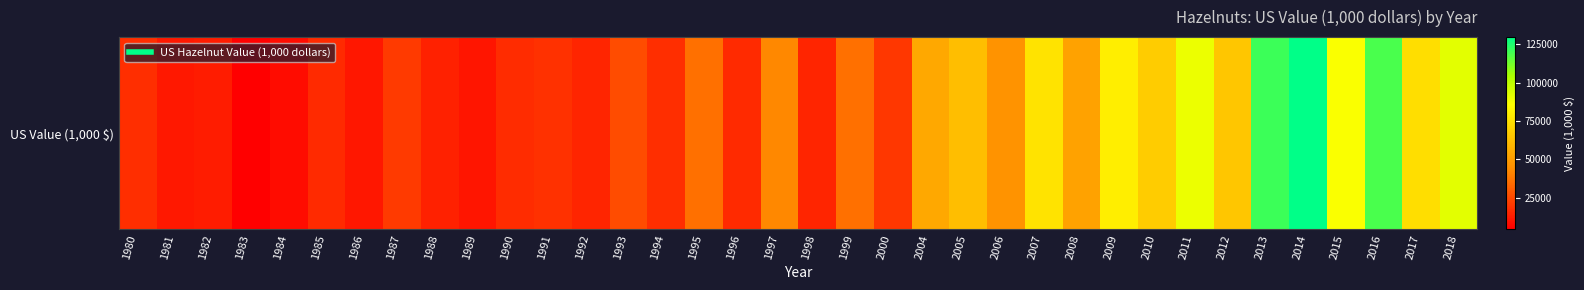

What is the minimum value shown in the chart?

4576